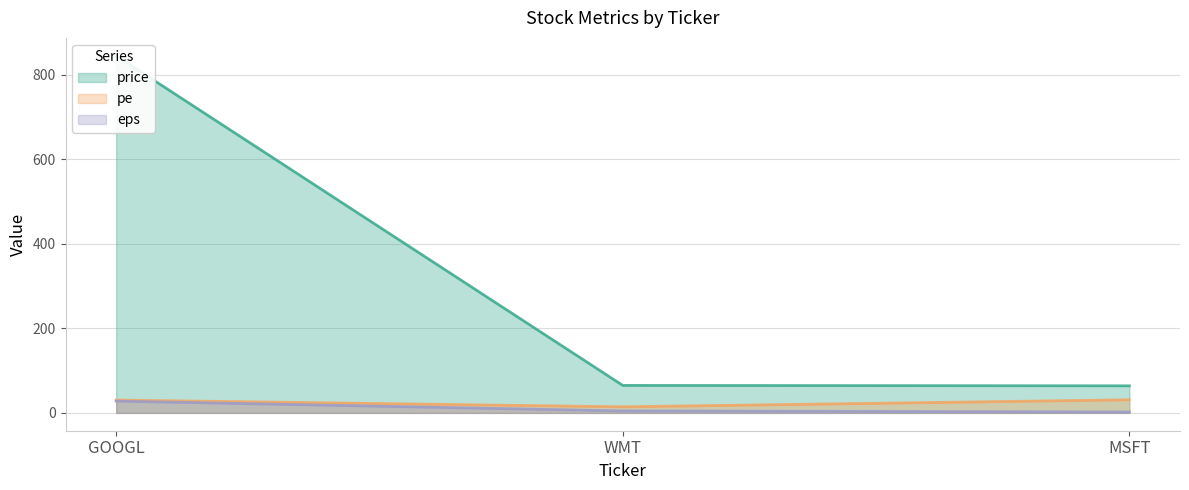

What is the maximum value for price?

845.0